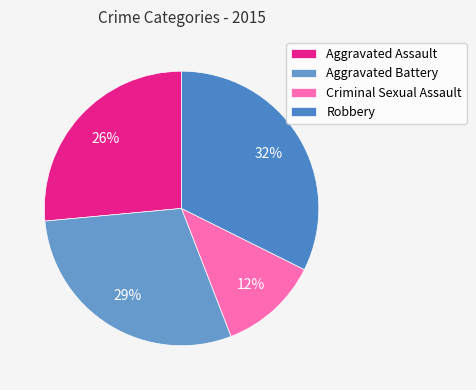

To the nearest percent, what portion does Robbery represent?

32%